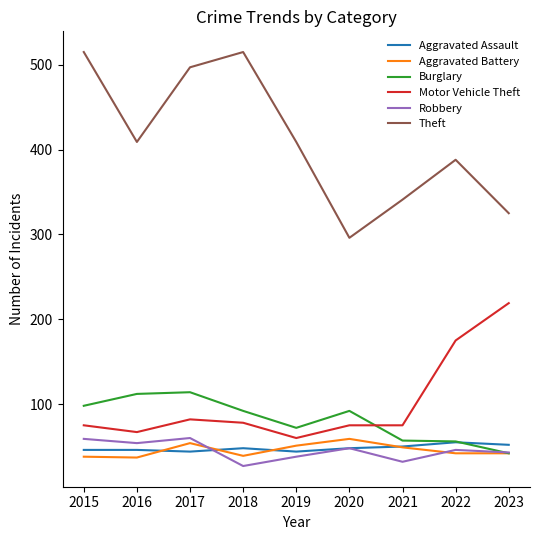

True or false: Aggravated Assault has a value of 66 at 2017.

False